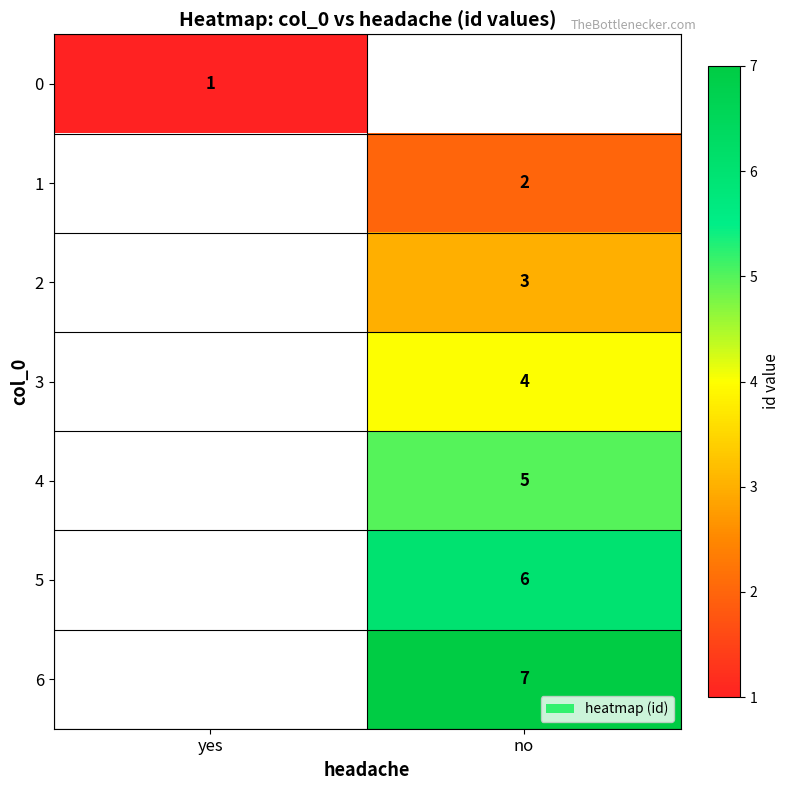

True or false: 5 has a value of 9 at no.

False